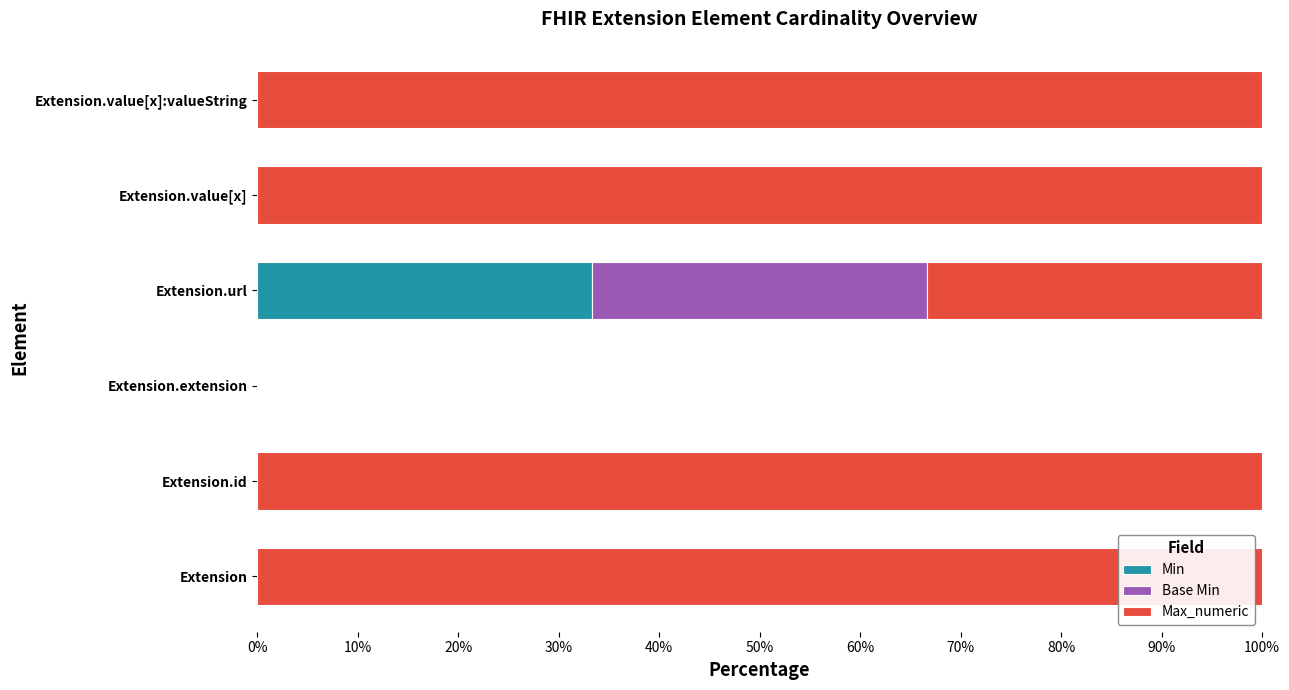

What are all the series names shown in the legend?

Min, Base Min, Max_numeric